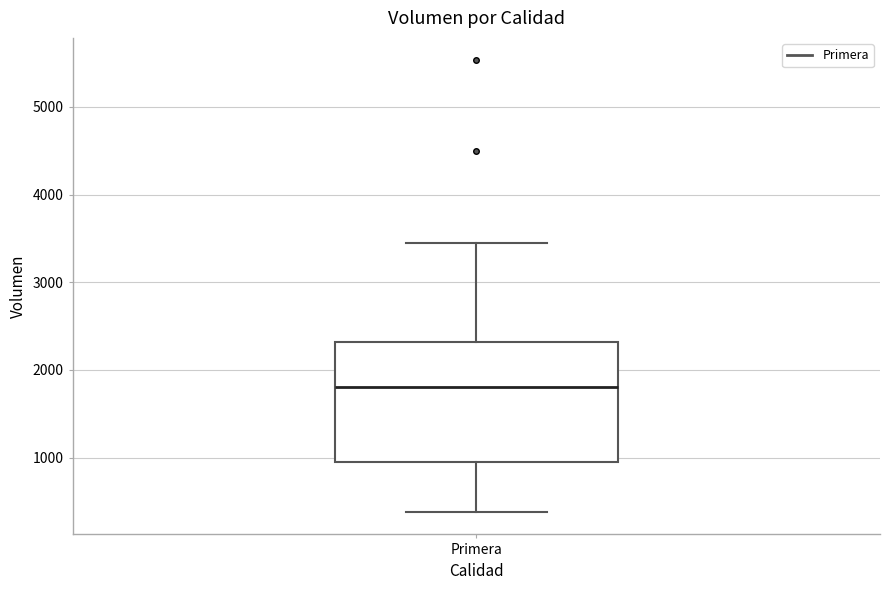

Where does the upper whisker of the box for Primera end on the y-axis? The values are not printed on the chart, so give them approximately, as read against the axis.

3500